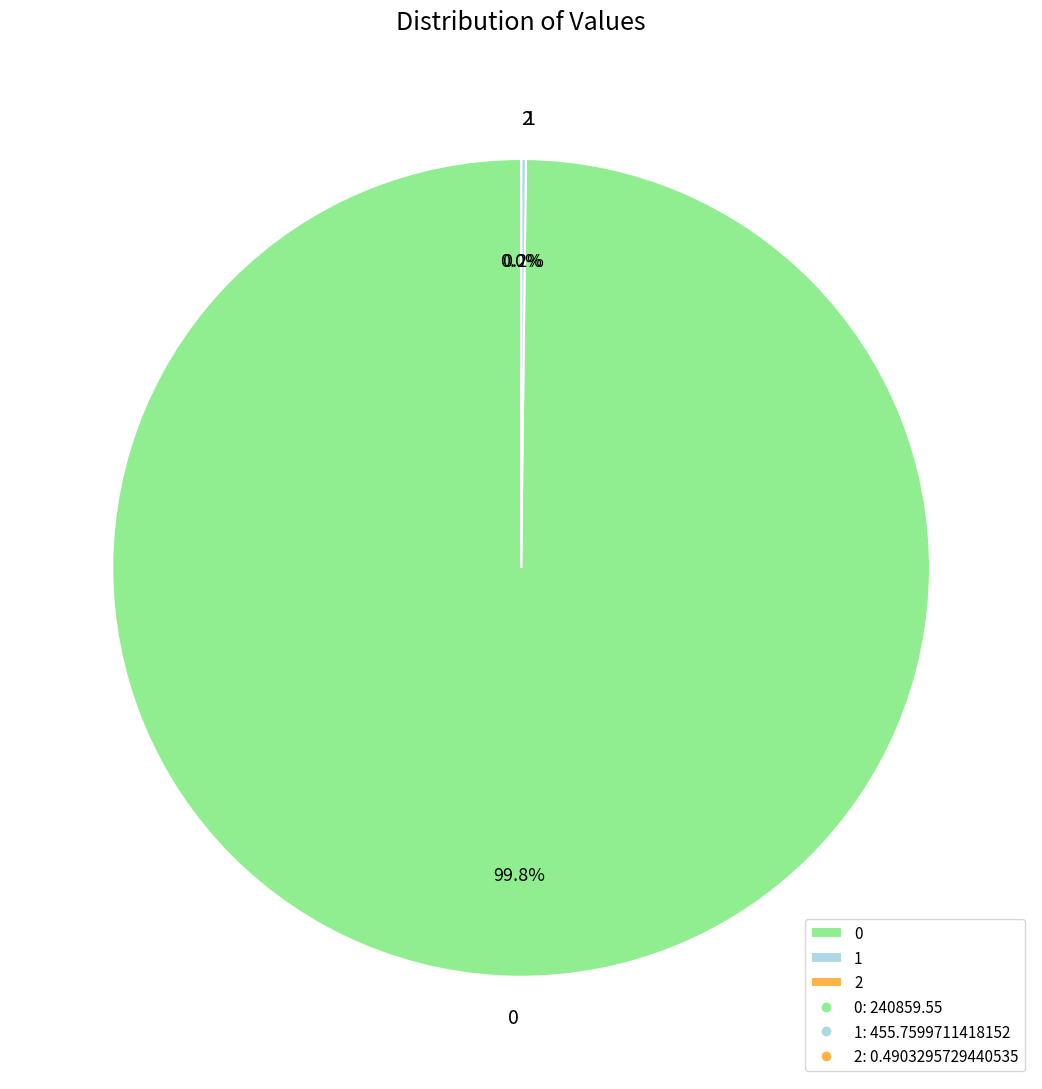

Is there any slice that represents more than half of the pie?

Yes